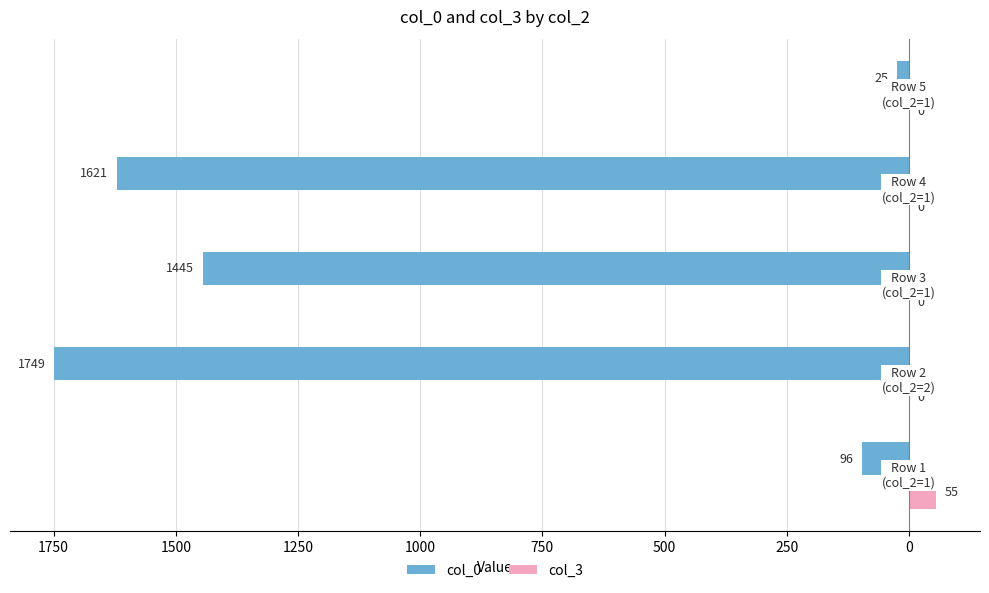

What are all the series names shown in the legend?

col_0, col_3